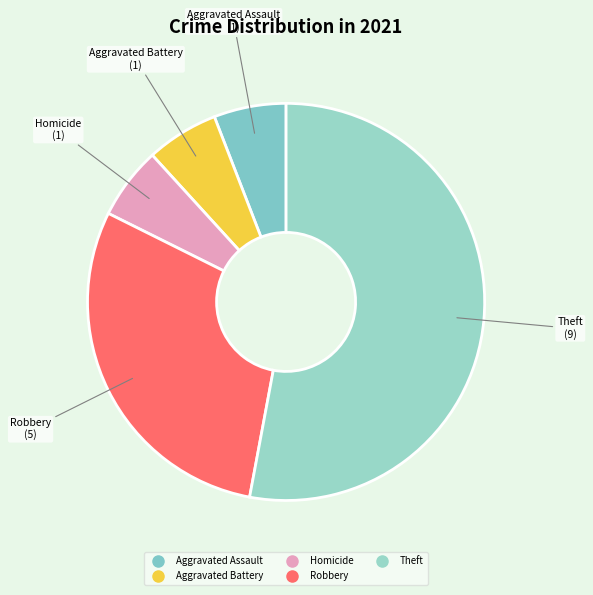

What is the largest slice in the pie chart?

Theft